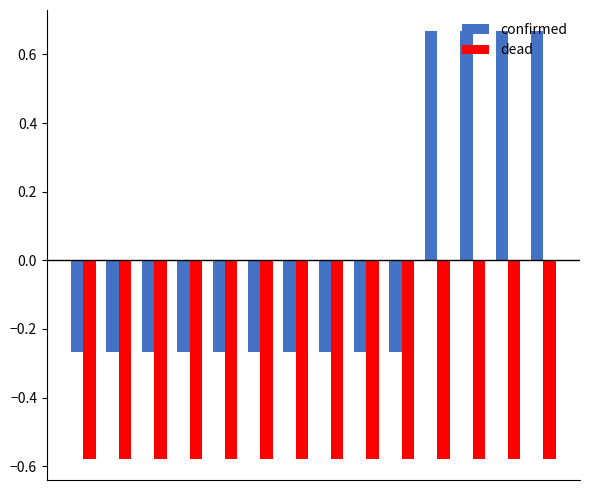

Which series has the widest spread of values?

confirmed